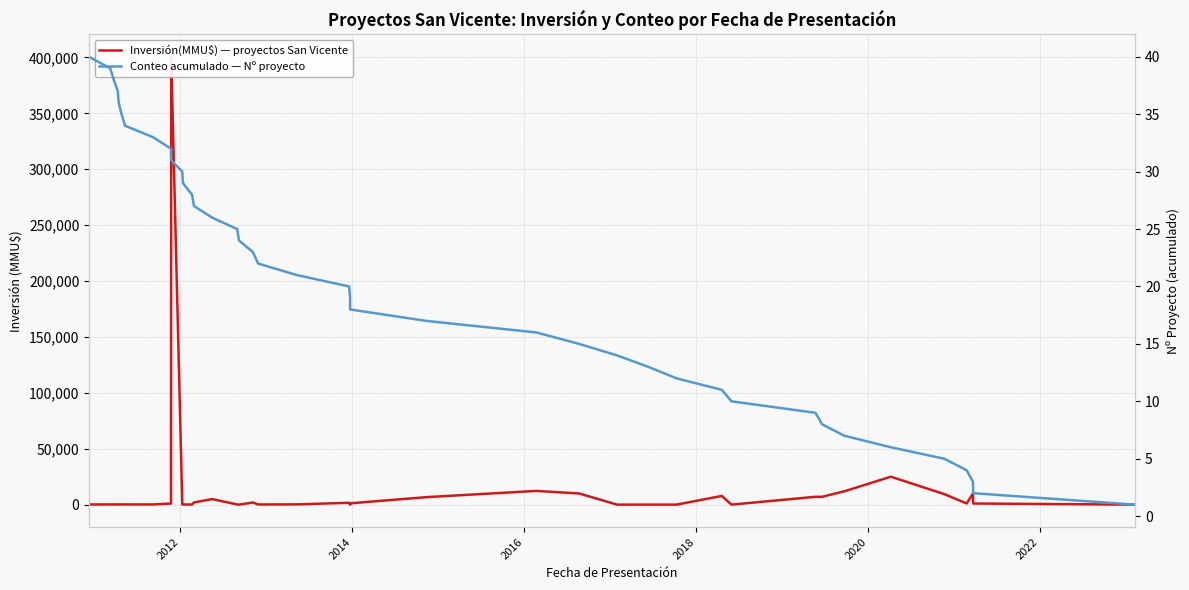

True or false: Conteo acumulado — Nº proyecto has more than 2 interior local peaks.

False